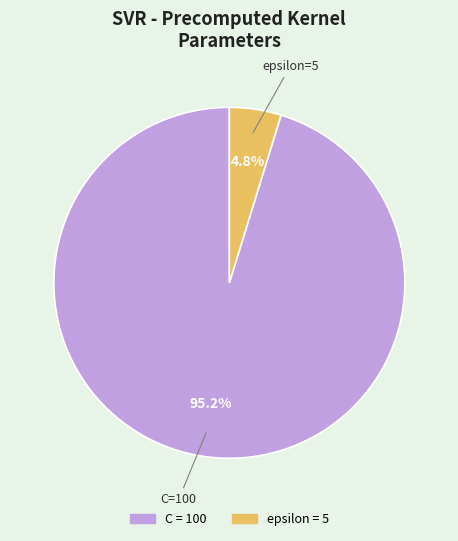

How many segments does this pie chart have?

2